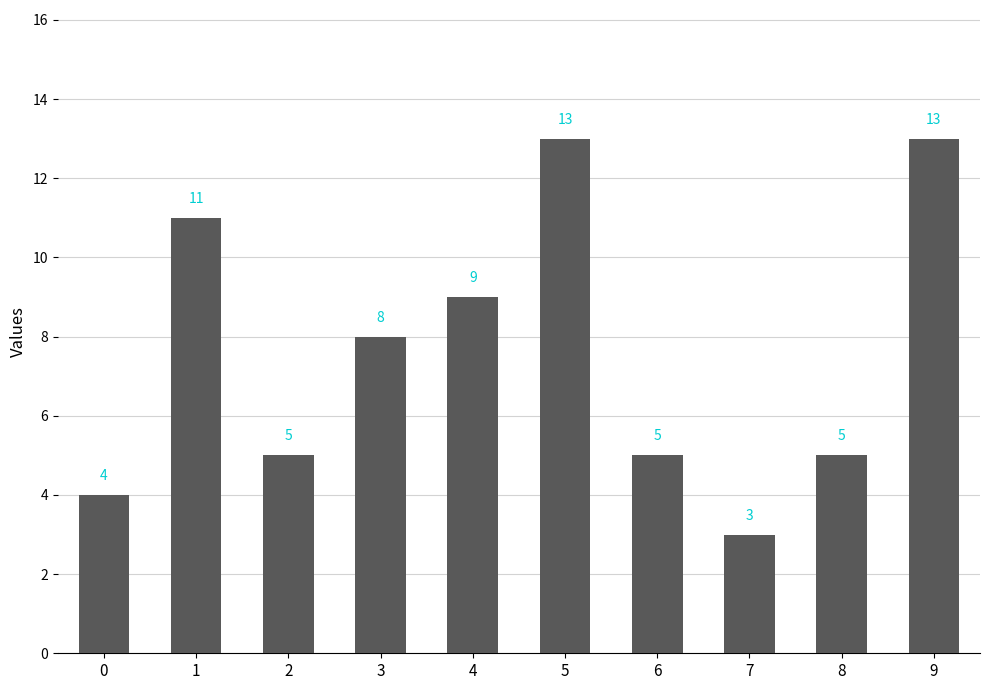

Reading right to left, list all the values displayed in this chart.

9=13	8=5	7=3	6=5	5=13	4=9	3=8	2=5	1=11	0=4